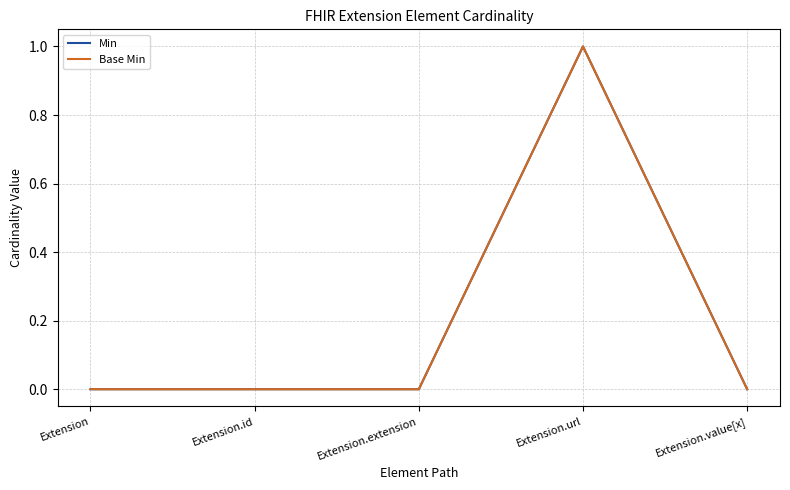

Does the chart have visible grid lines?

Yes